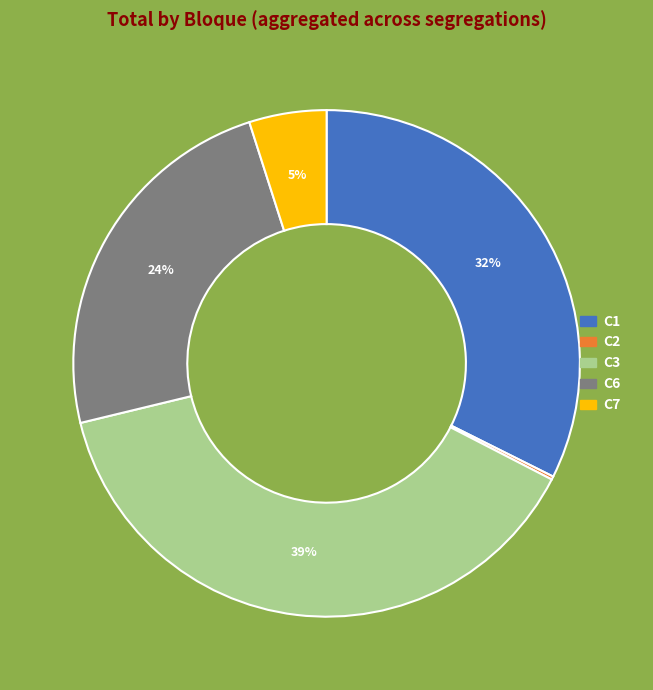

Is there a majority slice in this chart?

No